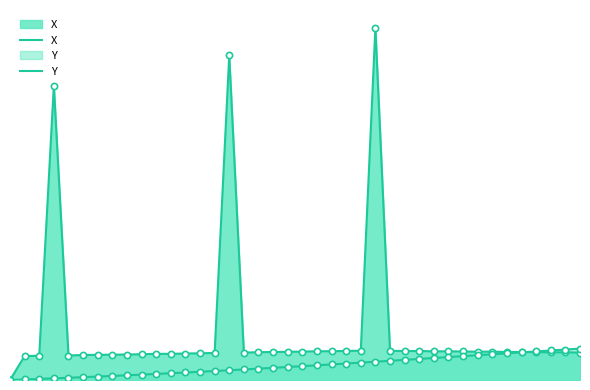

Which series contains the lowest Y value?

X